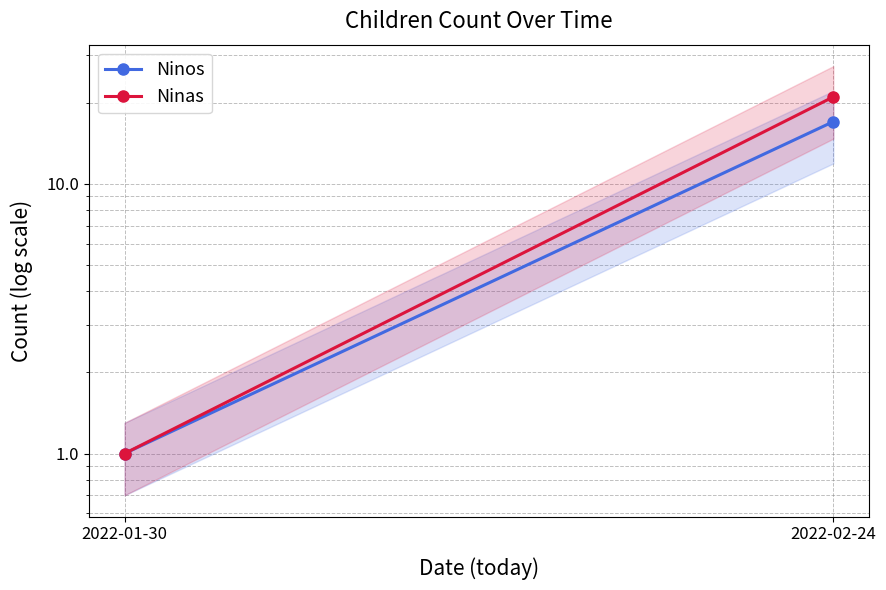

Is it true that Ninas equals 0 at 2022-01-30?

False